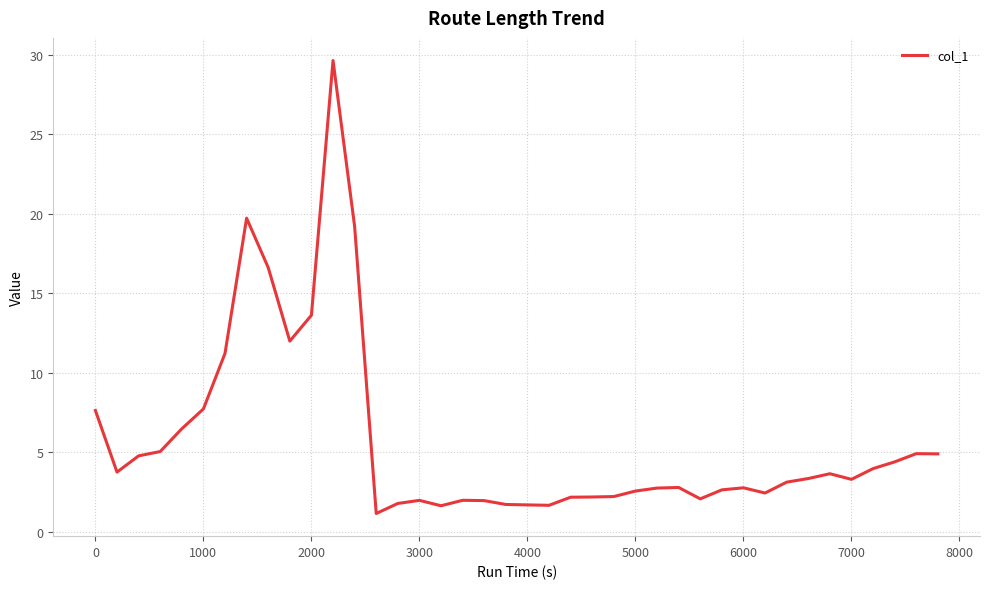

What is the difference between the maximum and minimum values?

28.5